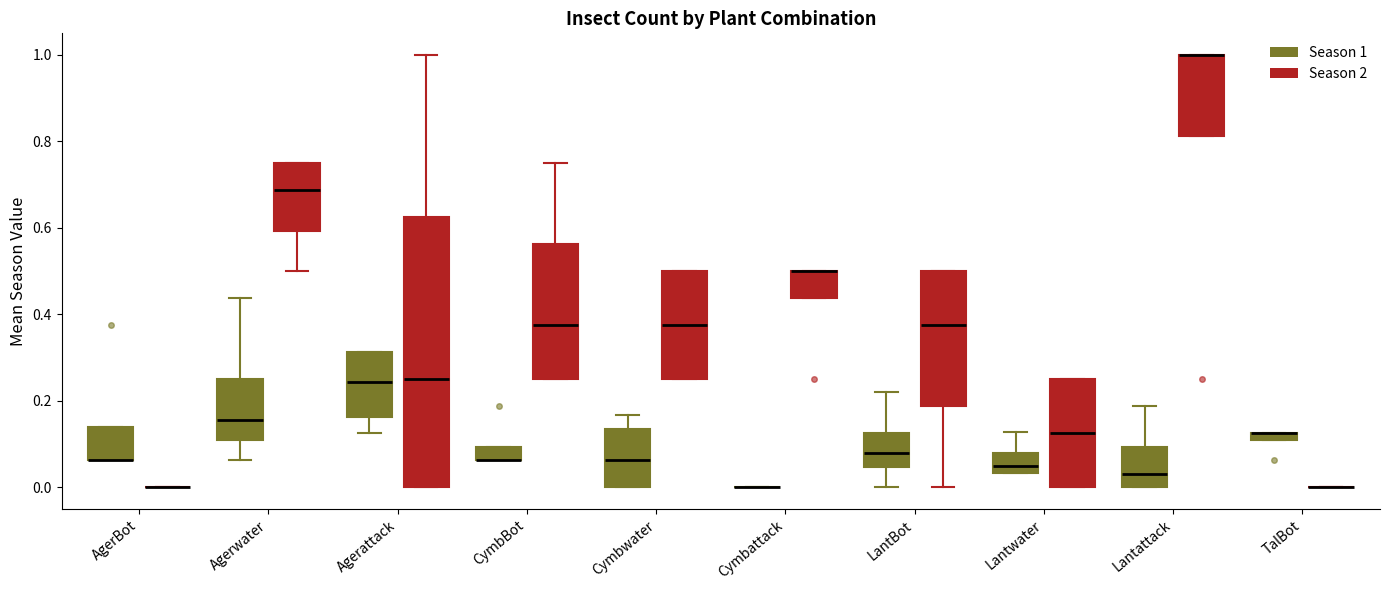

Comparing the boxes themselves (not the whiskers), which one is the tallest?

Agerattack (Season 2)